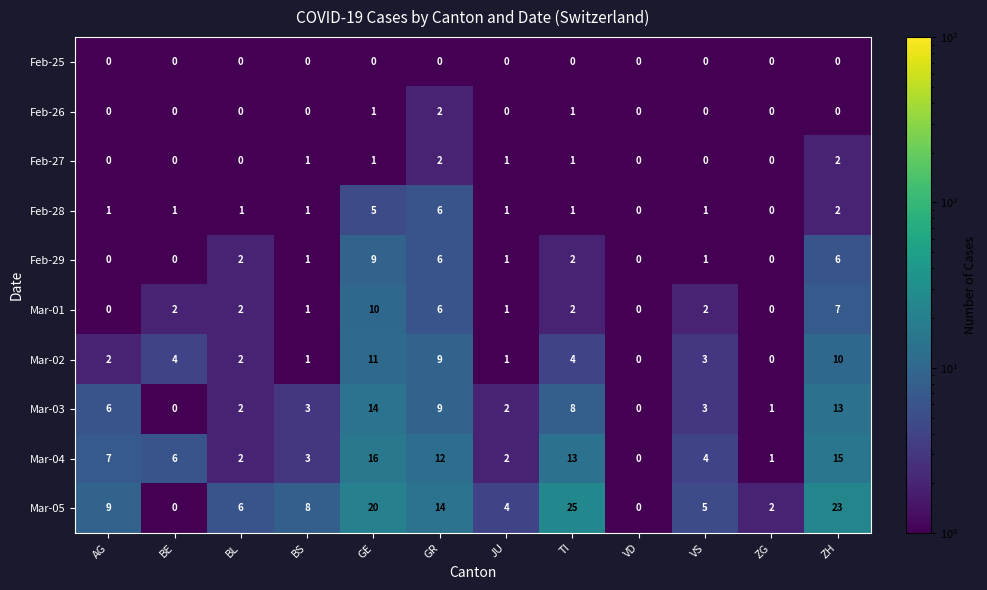

What is the difference between the maximum and minimum values in the Mar-01 series?

10